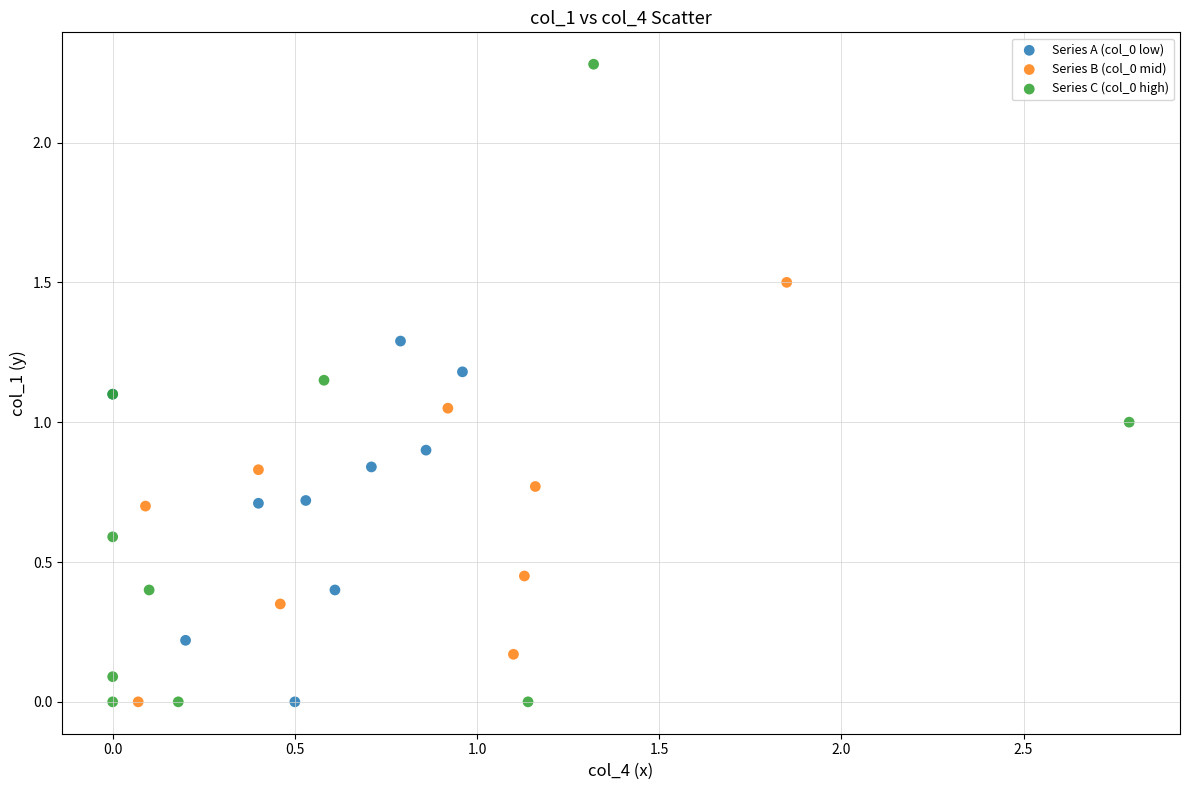

Which series has the largest Y range (max minus min)?

Series C (col_0 high)